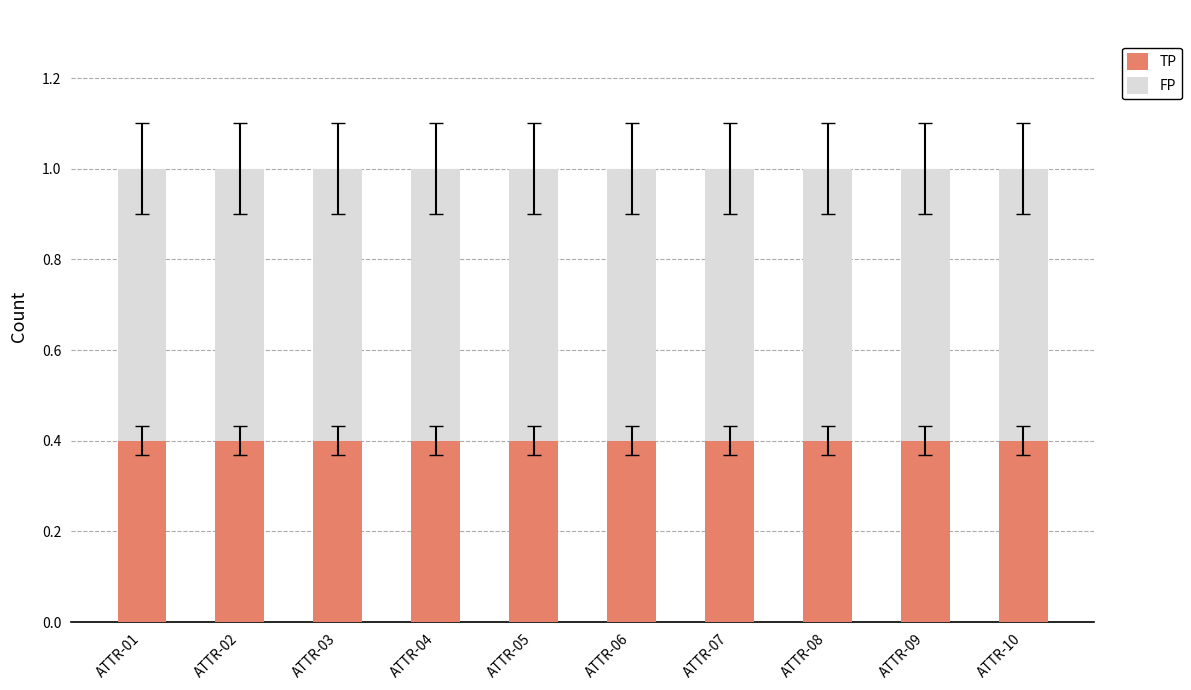

What is the total value across all series at ATTR-02?

1.0